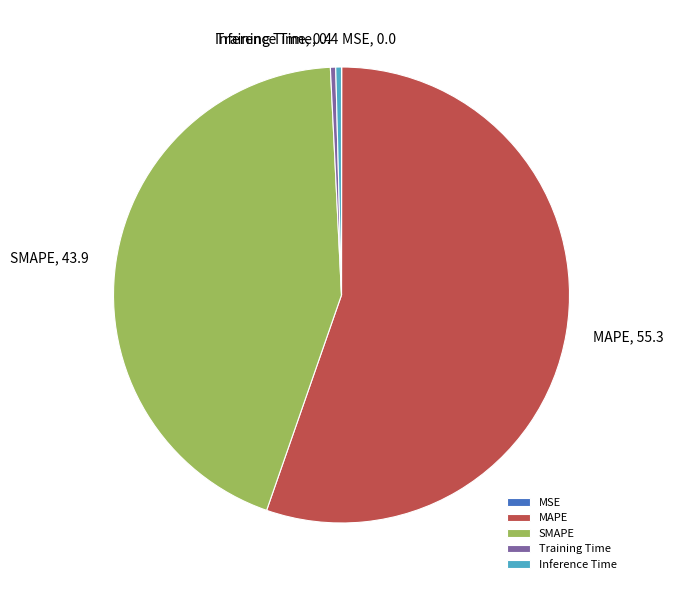

What is the largest slice in the pie chart?

MAPE